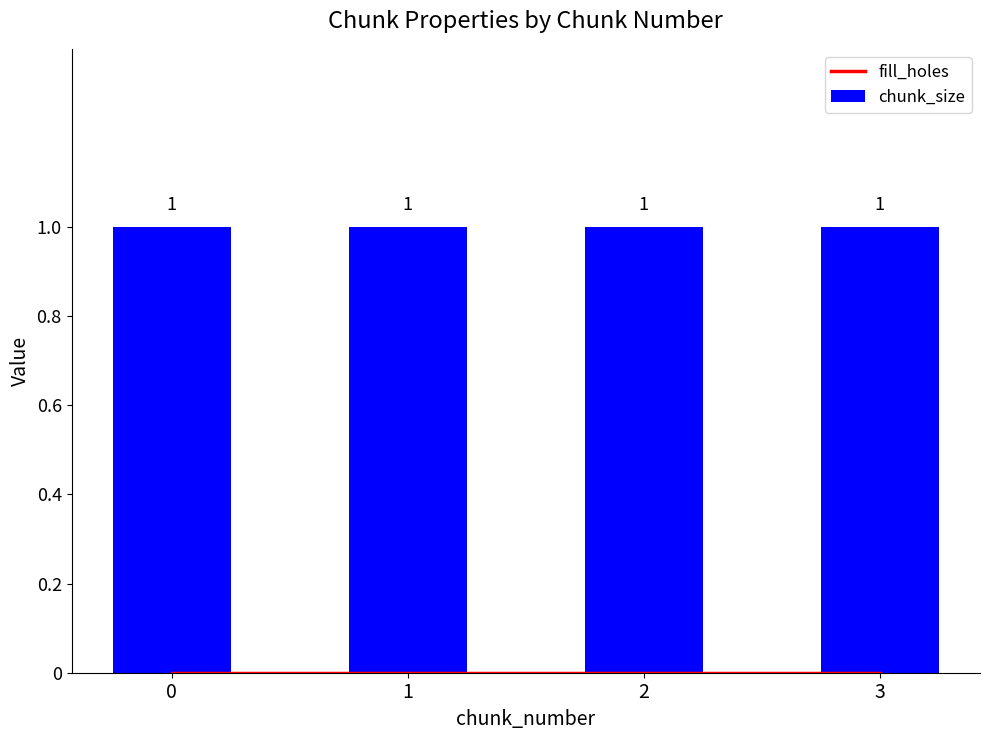

At how many categories does at least one series exceed 0?

4